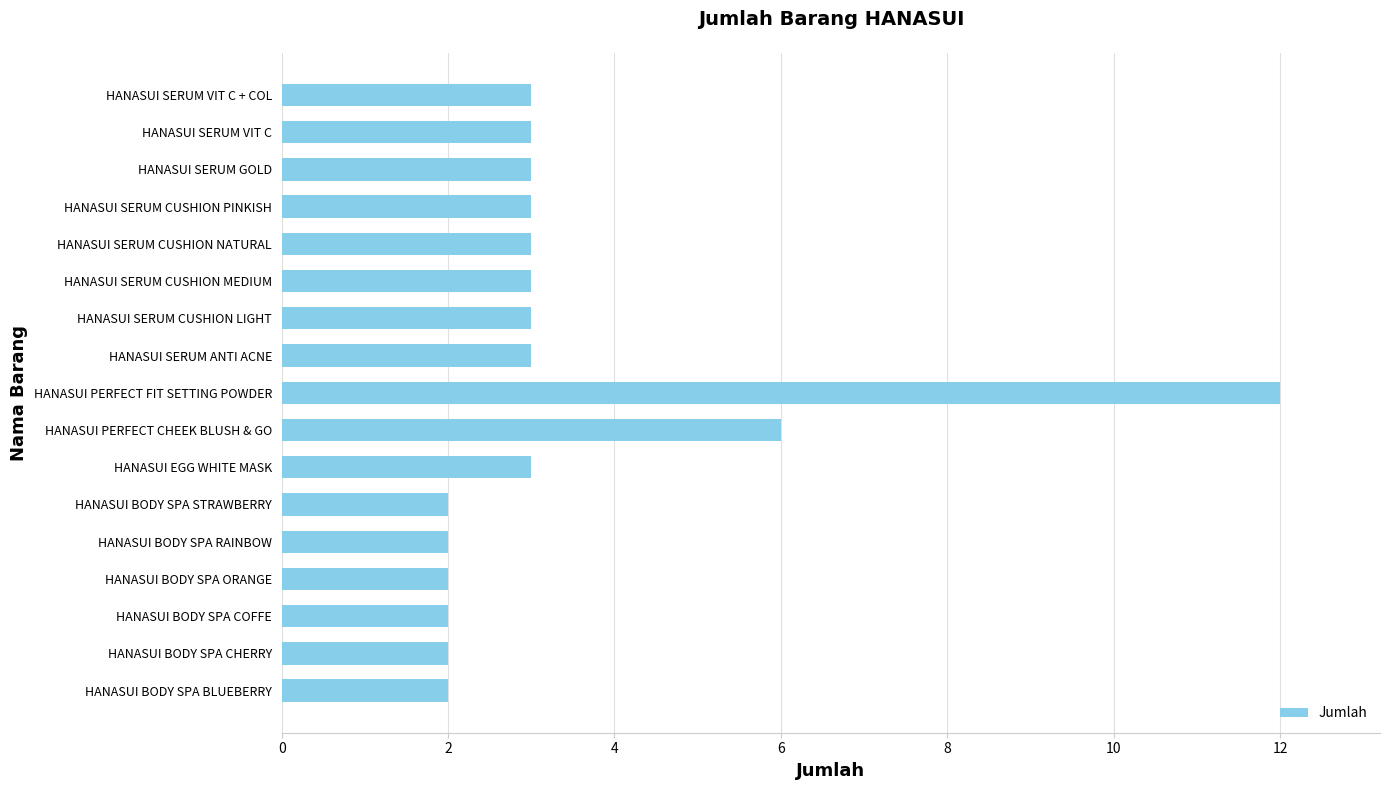

What is the difference between the maximum and minimum values?

10